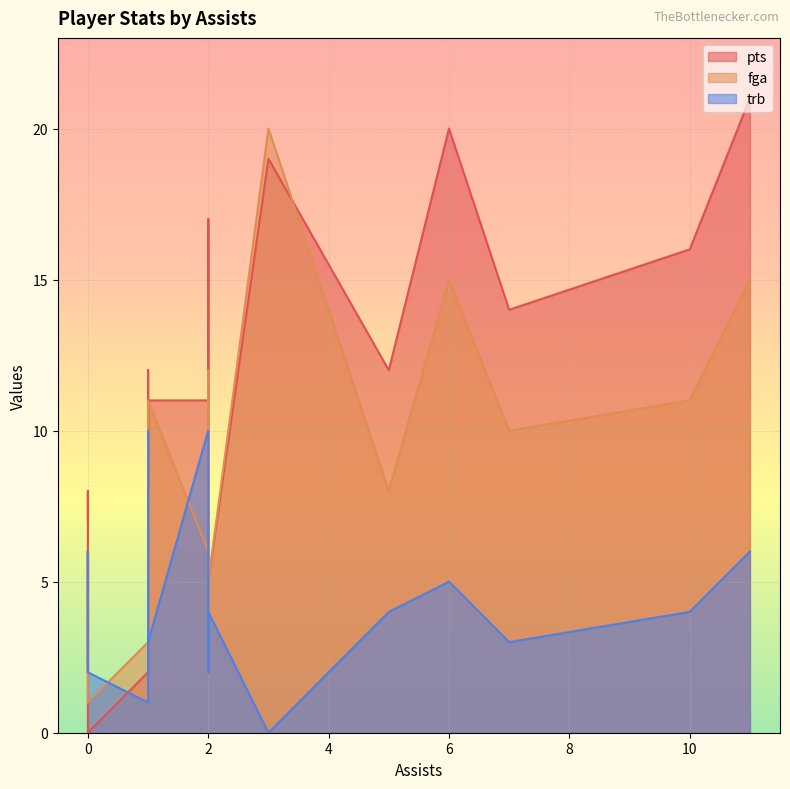

Count the number of data series in this chart.

3